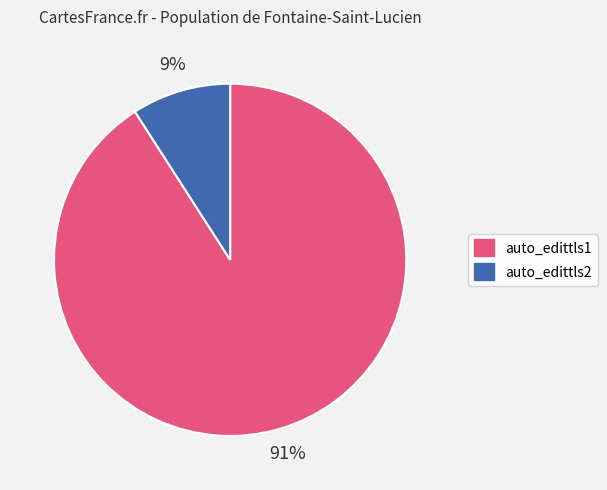

To the nearest percent, what is the combined percentage of auto_edittls2 and auto_edittls1?

100%